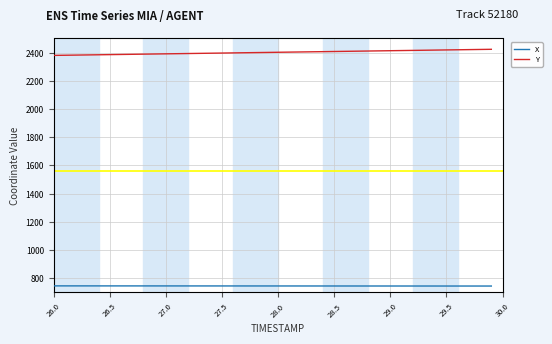

Which series has the largest total across all categories?

Y